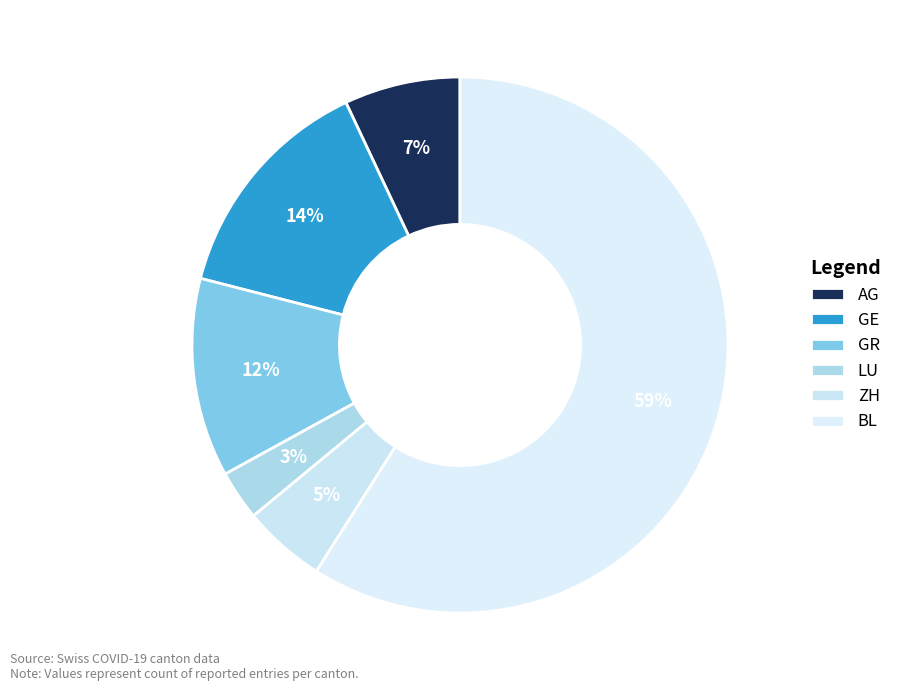

Approximately how many times larger is the value at GR compared to AG?

1.7